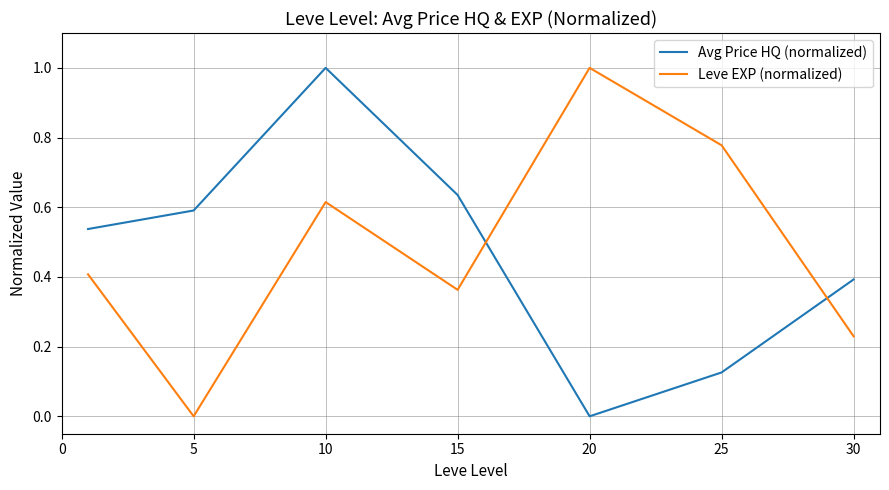

At how many categories does at least one series exceed 0?

7